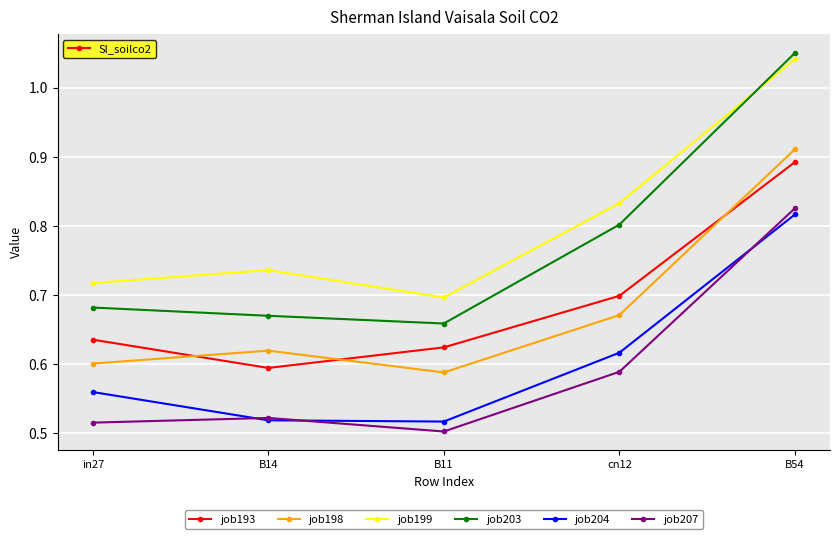

Which category has the lowest value in the job198 series?

B11